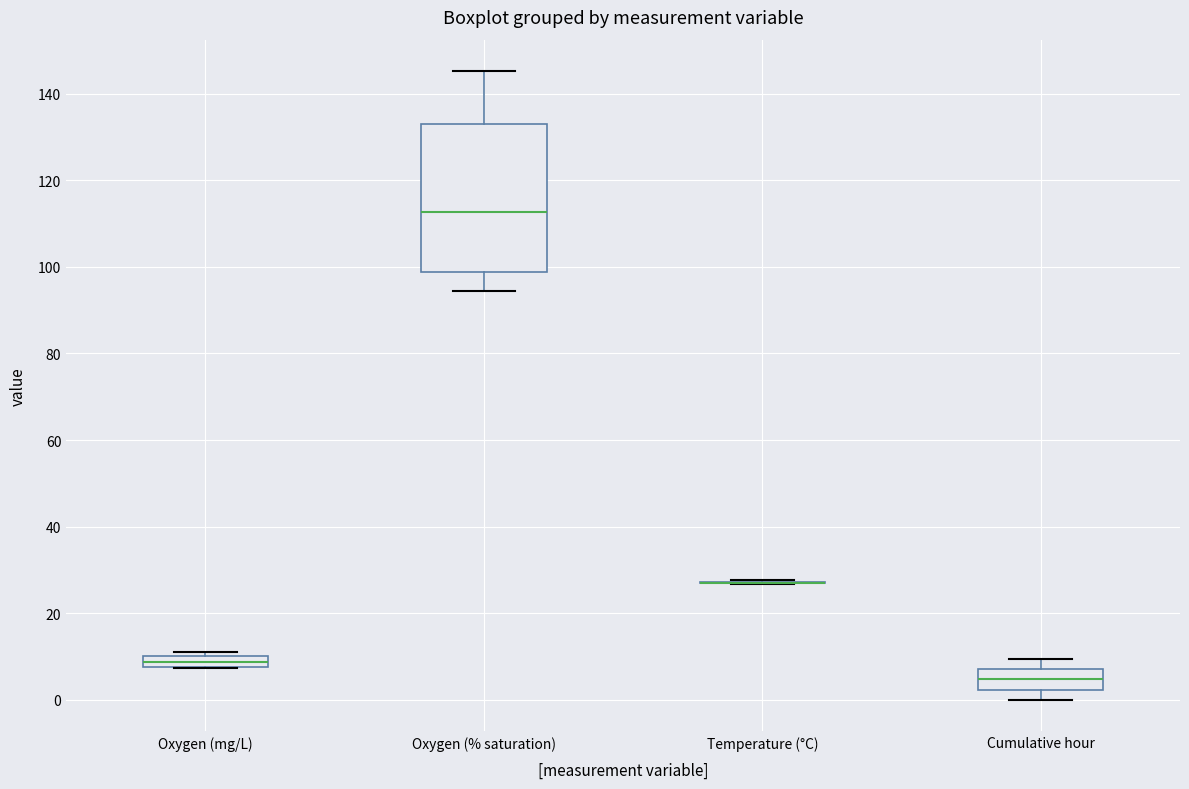

Where is the upper edge of the box for Oxygen (% saturation) on the y-axis? The values are not printed on the chart, so give them approximately, as read against the axis.

134